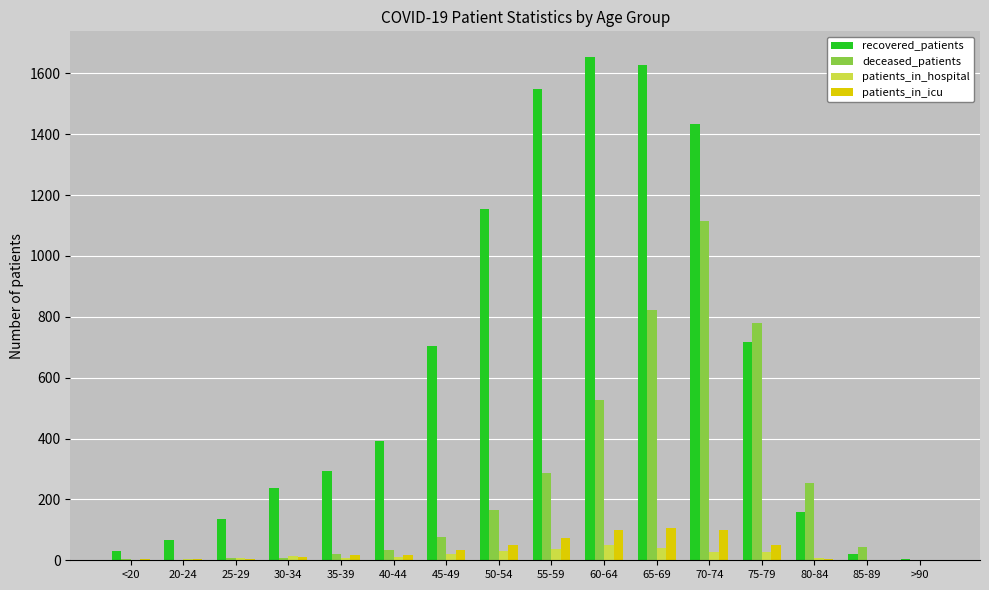

What is the sum of all deceased_patients values?

4142